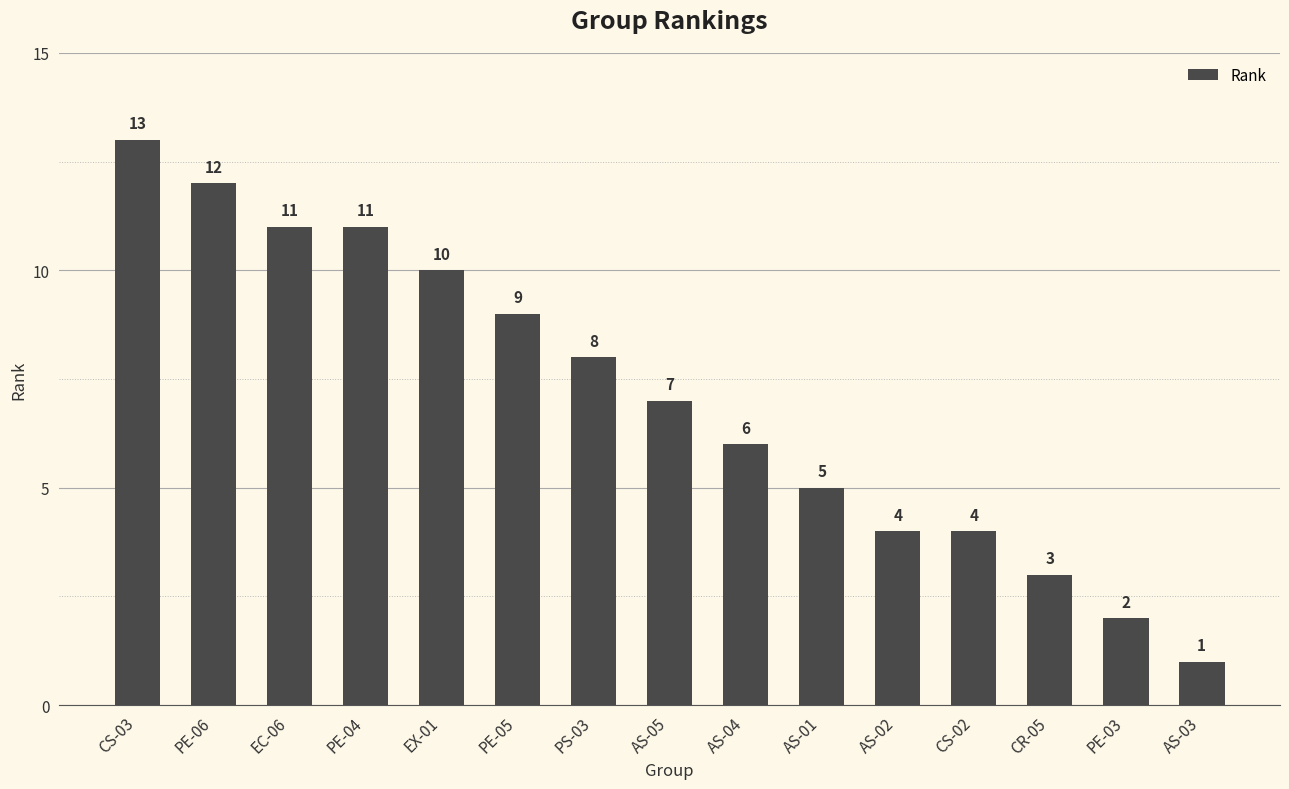

Are the bars grouped side by side (vs. stacked)?

No